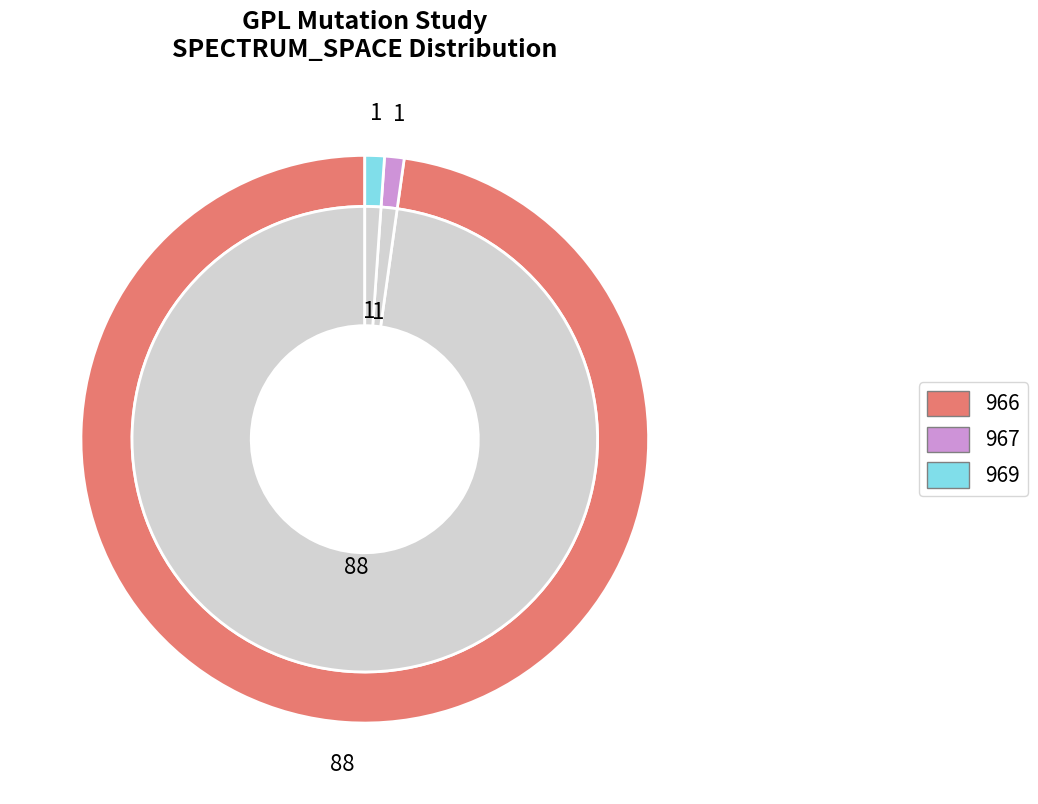

Do 5 and 969 together represent more than half of the pie?

No